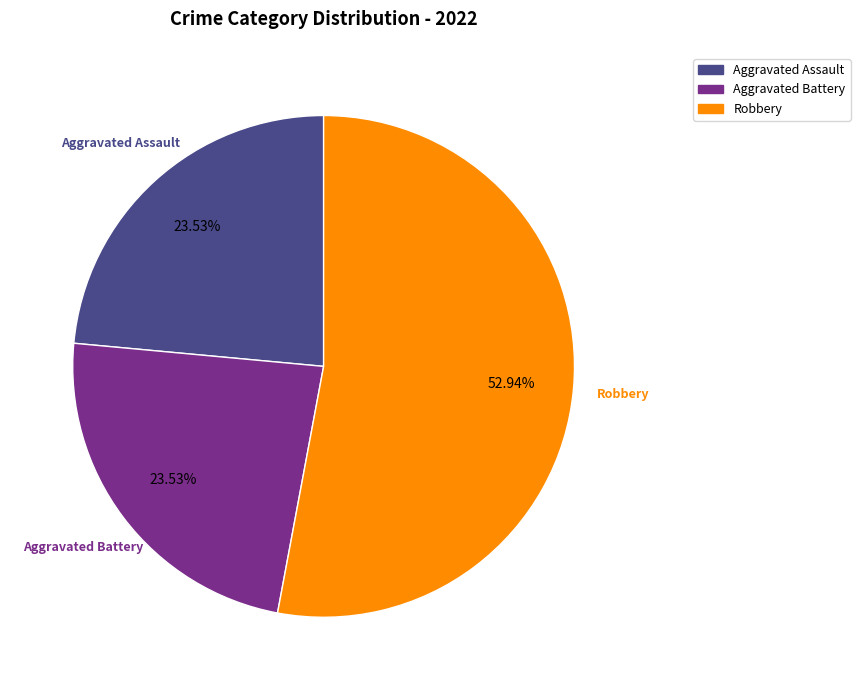

Does any single category account for the majority?

Yes